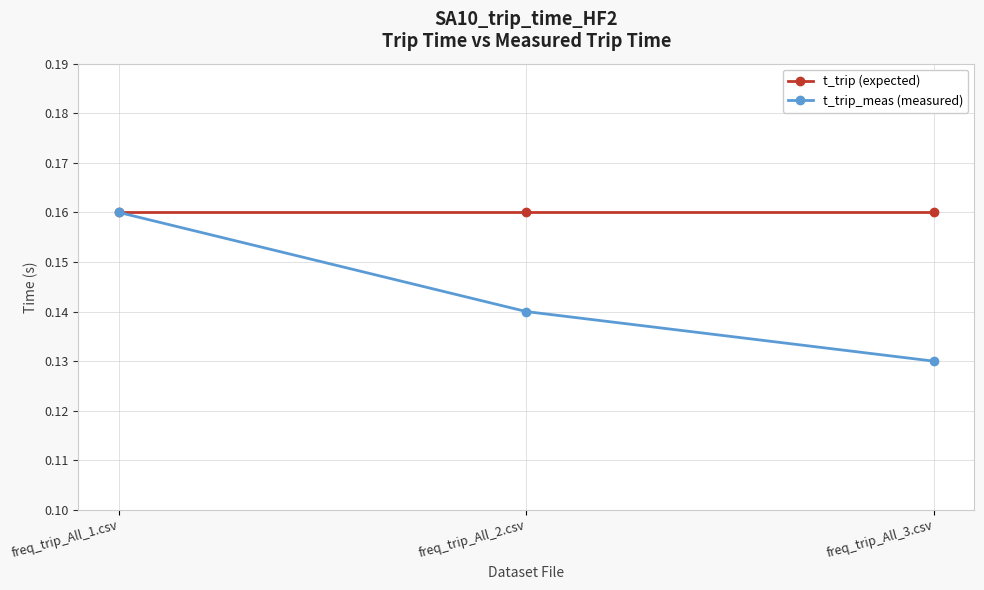

How many t_trip_meas (measured) values are between 0 and 1?

3